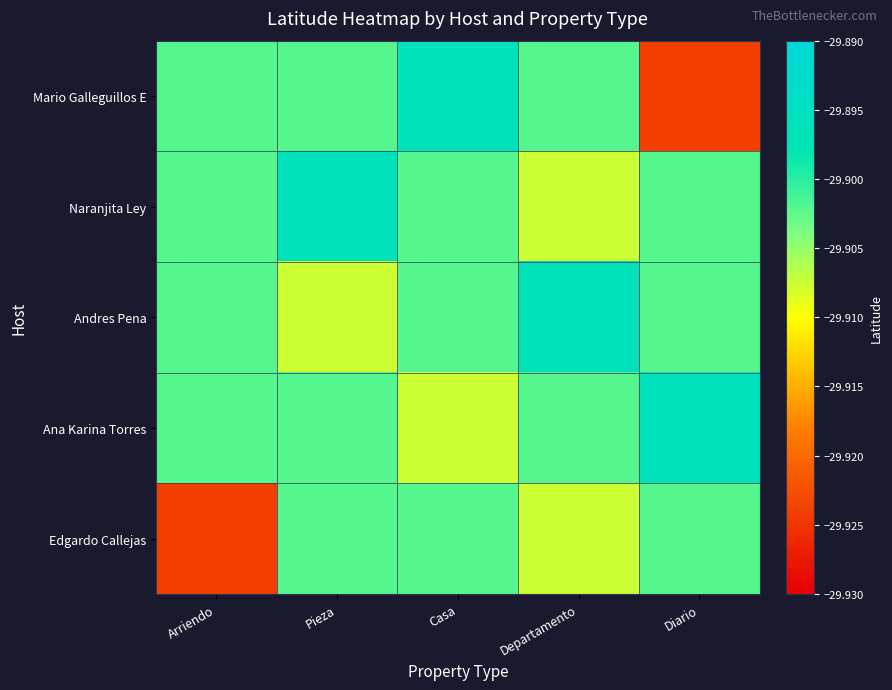

Rank the series by their maximum value, from lowest to highest.

Edgardo Callejas, Mario Galleguillos E, Naranjita Ley, Andres Pena, Ana Karina Torres